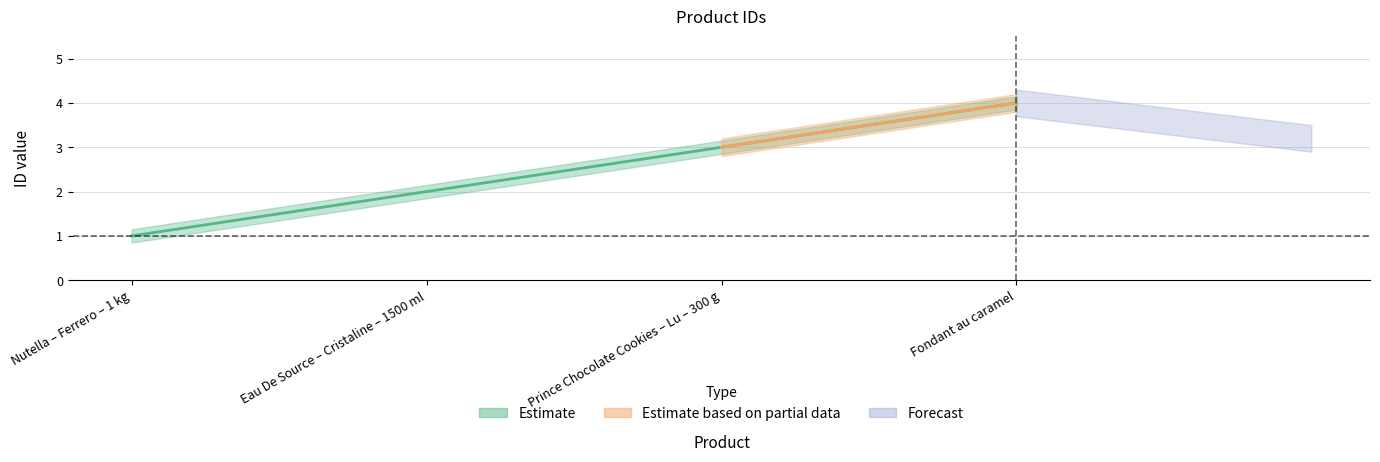

Does the chart display data point markers on the line(s)?

No